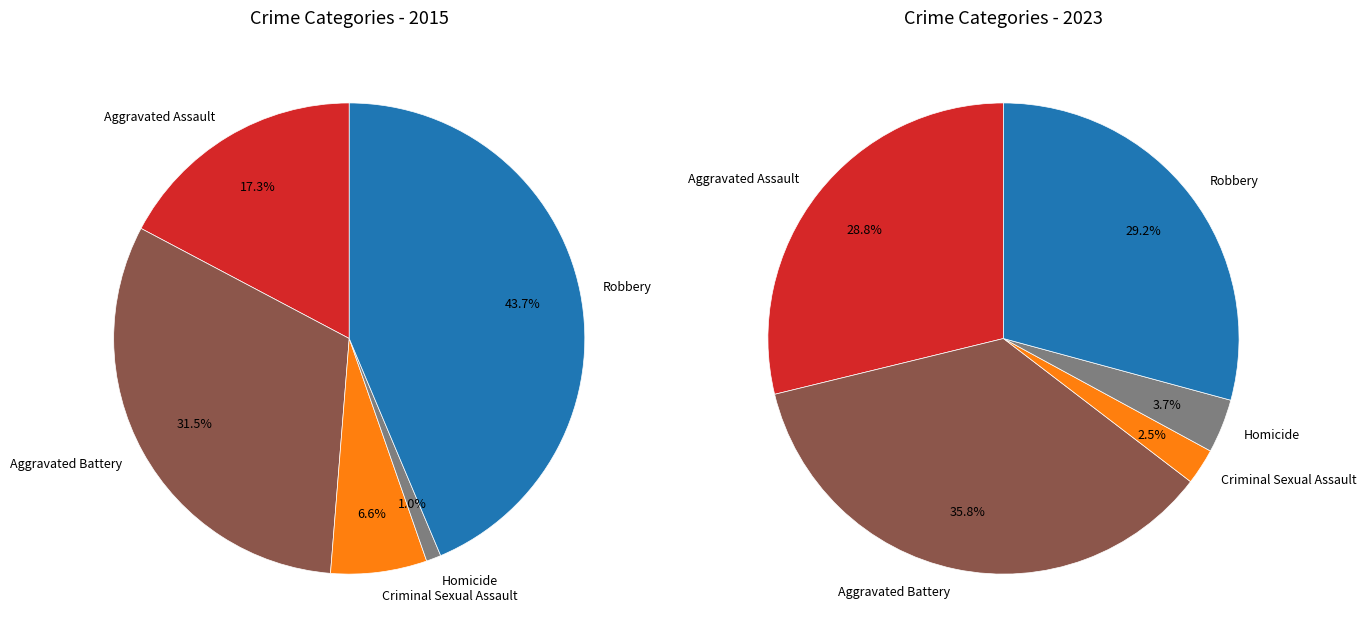

How many segments does this pie chart have?

5